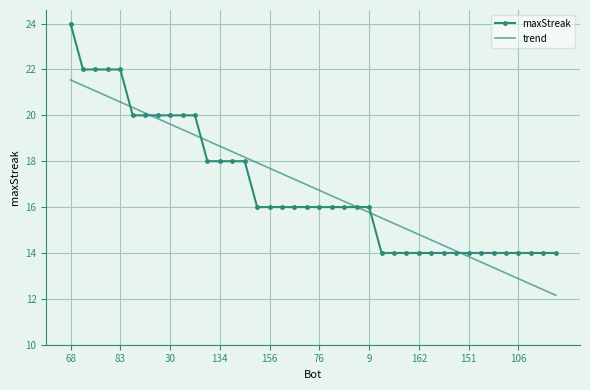

Which series has the widest spread of values?

maxStreak